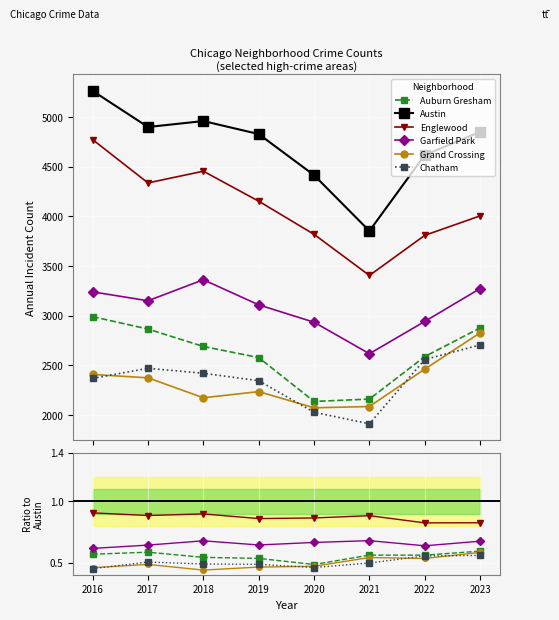

True or false: Garfield Park and Chatham cross at least once.

False